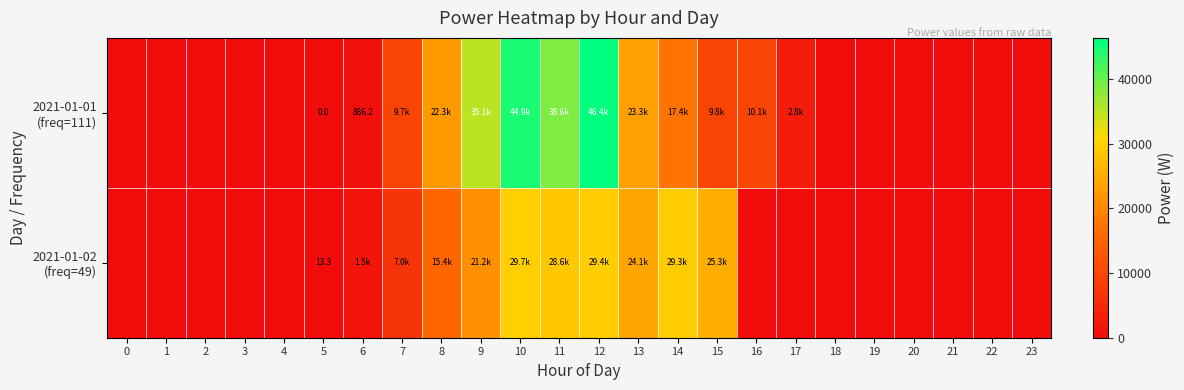

Between 16 and 17, which series saw the biggest shift?

2021-01-01 (freq=111)